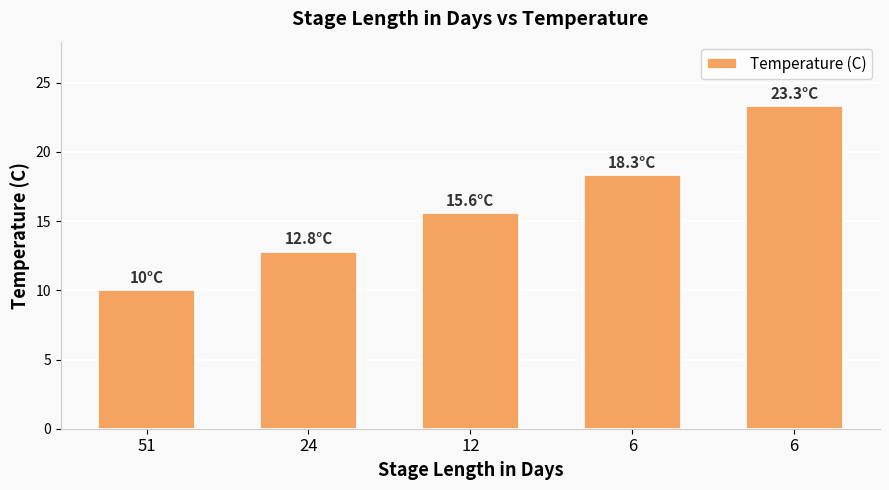

Rank the categories by value from highest to lowest.

6, 6, 12, 24, 51